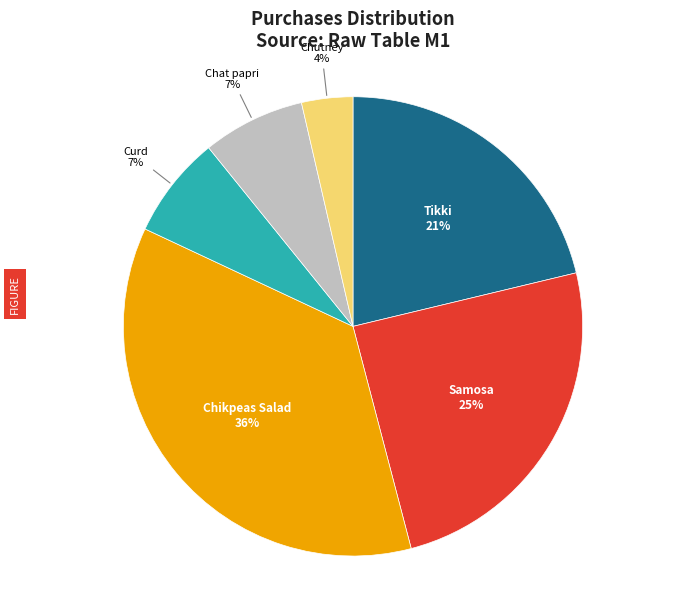

How many slices are in this pie chart?

6